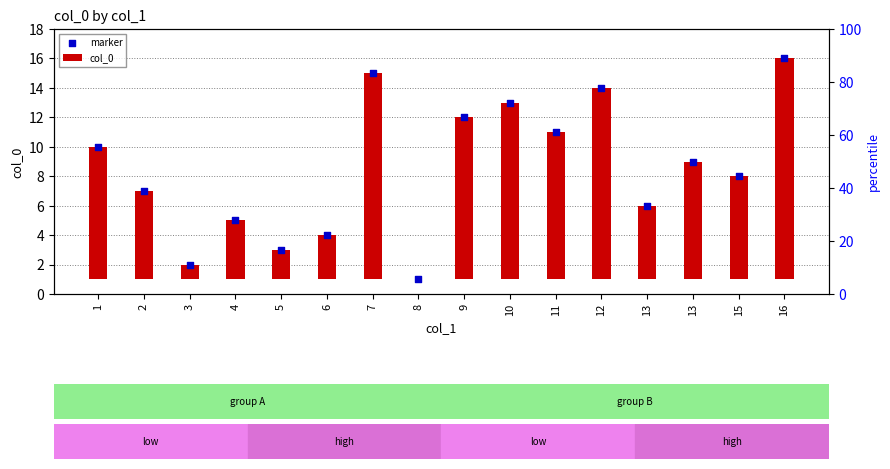

Which series reaches the minimum Y coordinate?

col_0